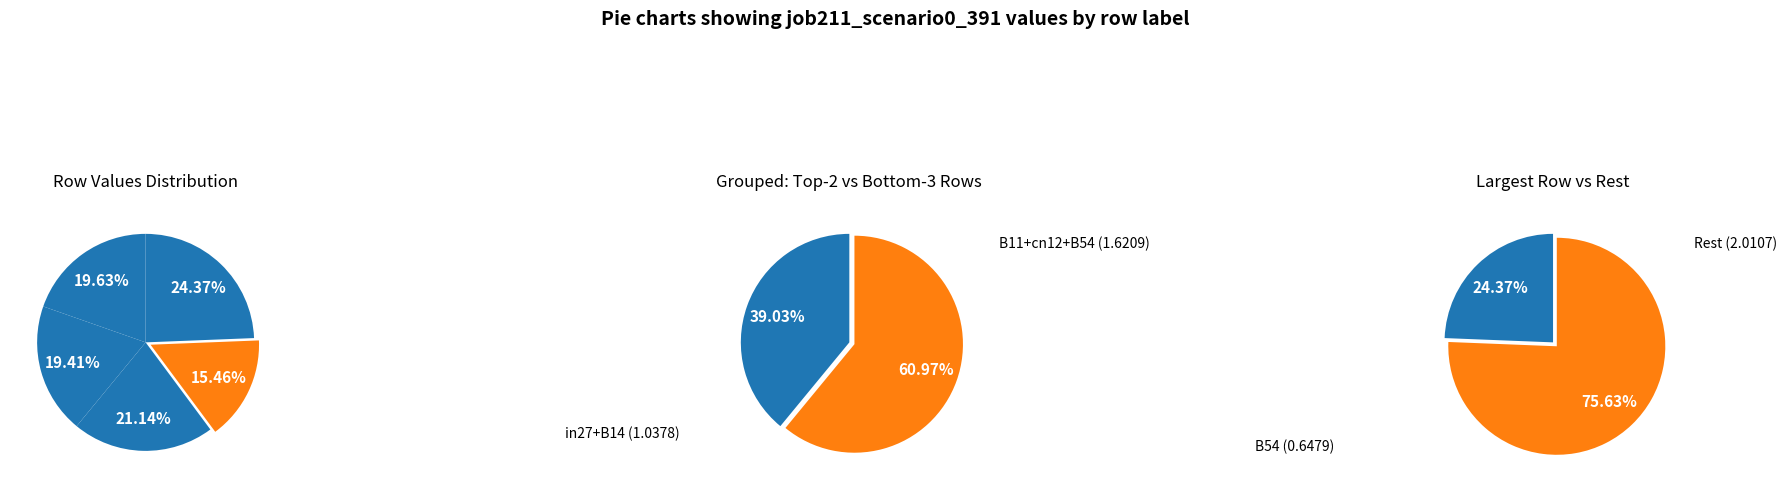

To the nearest percent, what is the combined percentage of B11 and B14?

41%